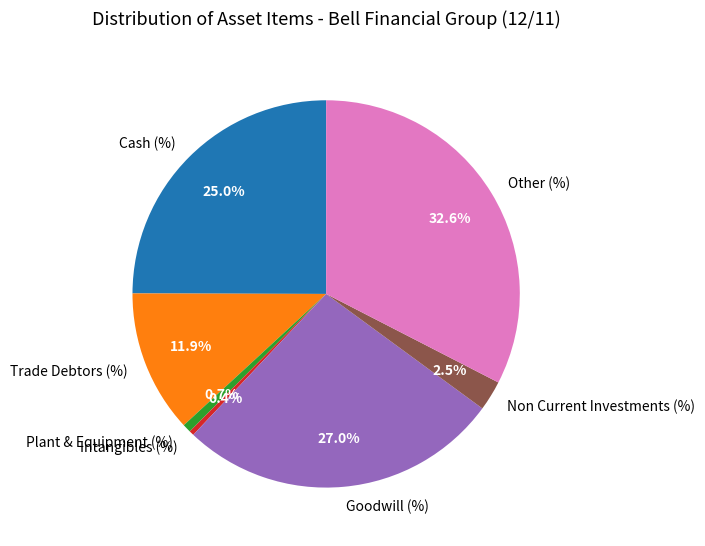

What percentage is the Cash (%) slice, to the nearest percent?

25%